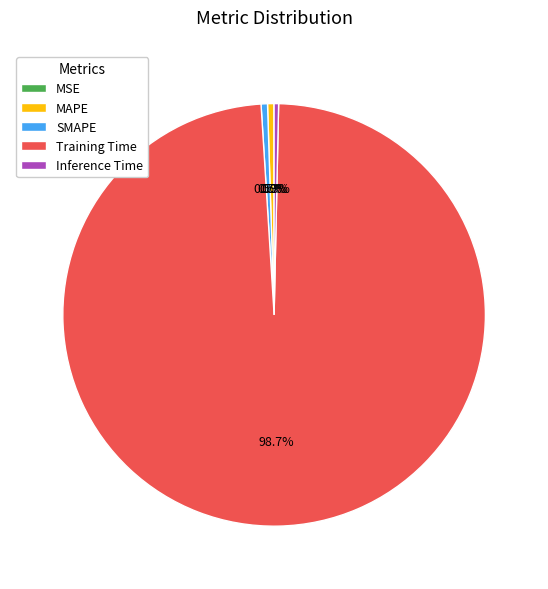

What is the total percentage of Training Time and SMAPE?

99.2%